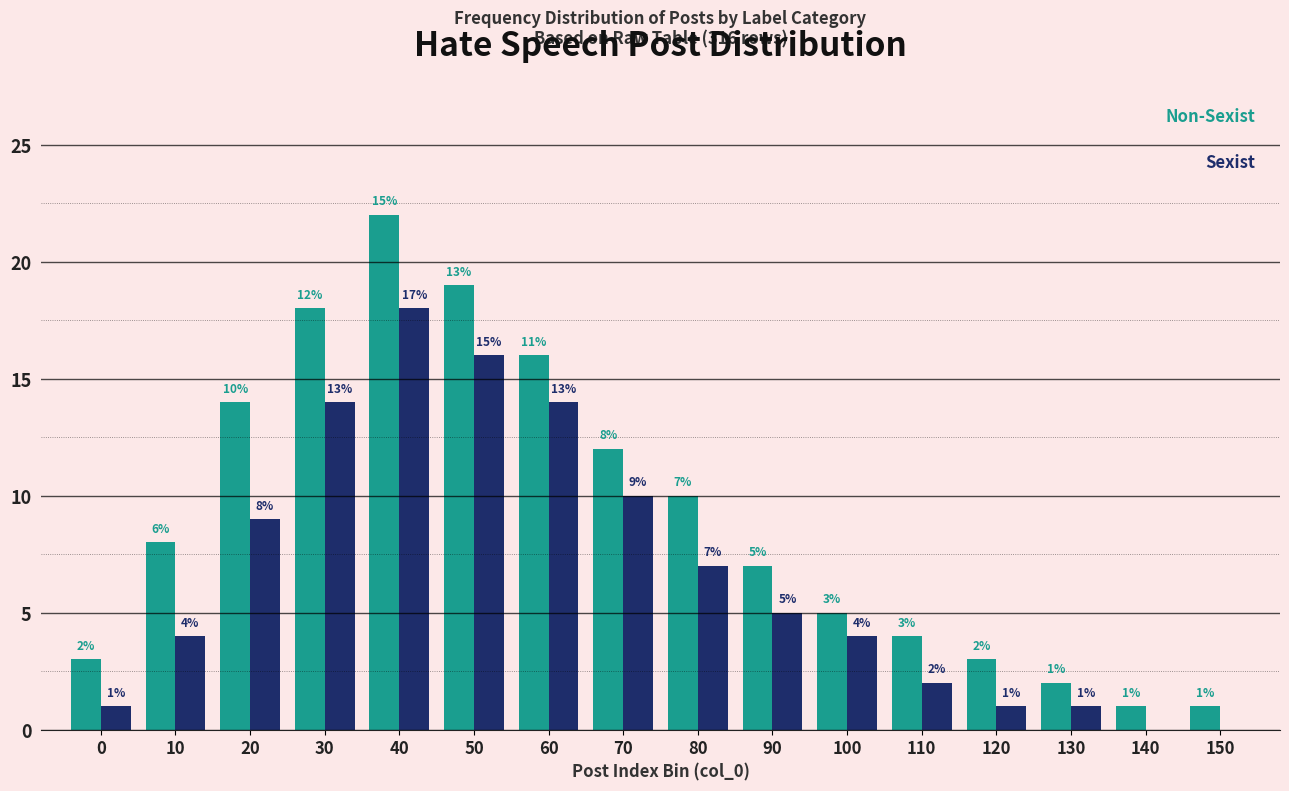

Reading right to left, extract all data points from this chart.

Non-Sexist: 150=1	140=1	130=2	120=3	110=4	100=5	90=7	80=10	70=12	60=16	50=19	40=22	30=18	20=14	10=8	0=3
Sexist: 150=0	140=0	130=1	120=1	110=2	100=4	90=5	80=7	70=10	60=14	50=16	40=18	30=14	20=9	10=4	0=1